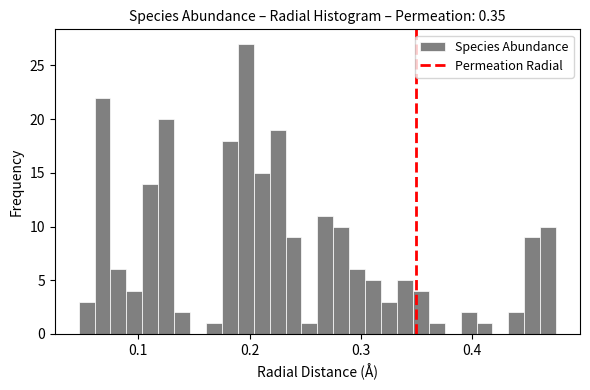

Read against the x-axis, roughly where is the centre of the tallest bar?

0.20